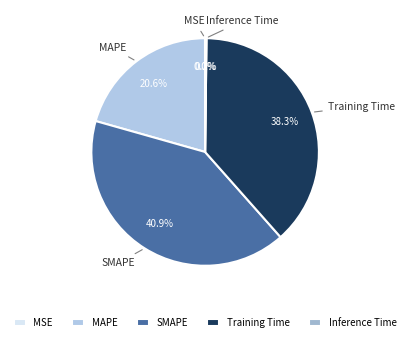

Between Training Time and SMAPE, which is larger?

SMAPE